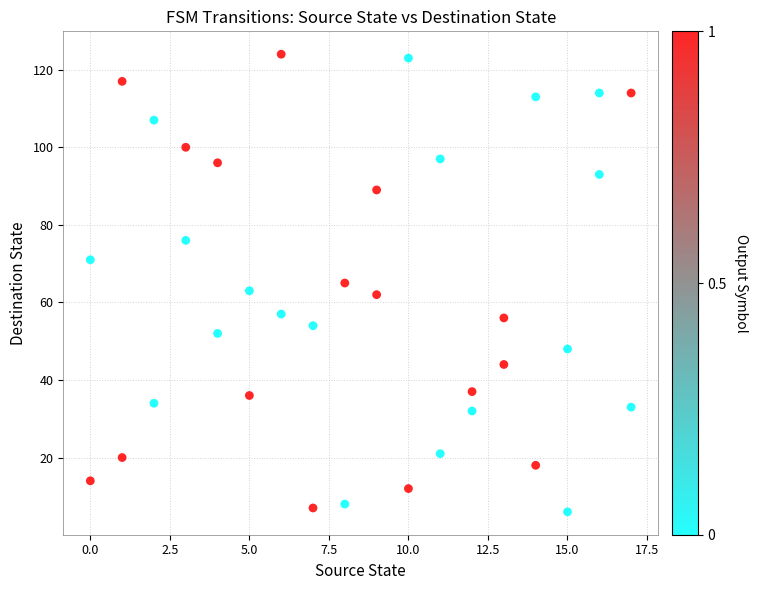

What is the range of X values (max minus min)?

17